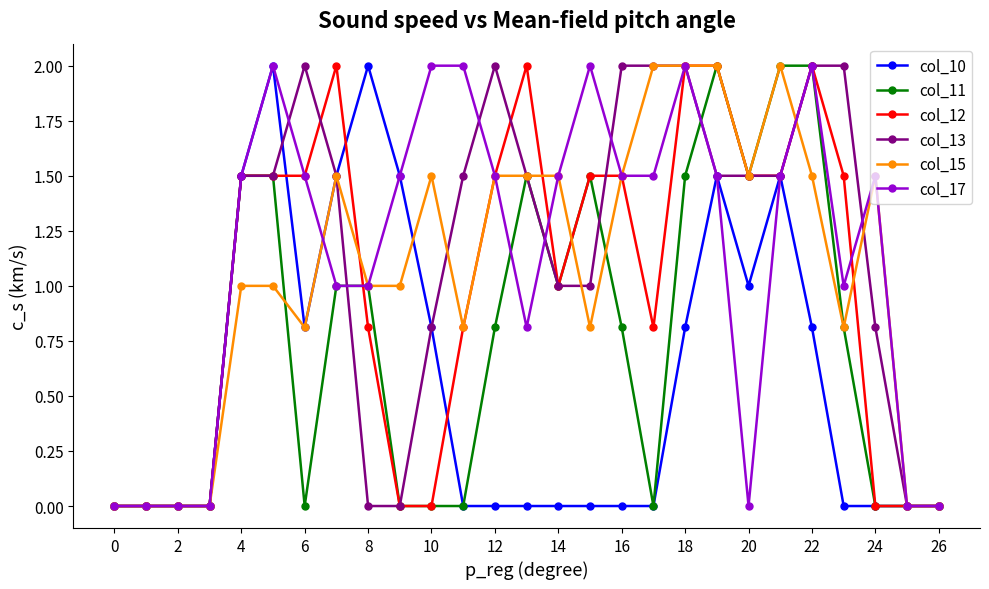

What is the greatest value displayed?

2.0